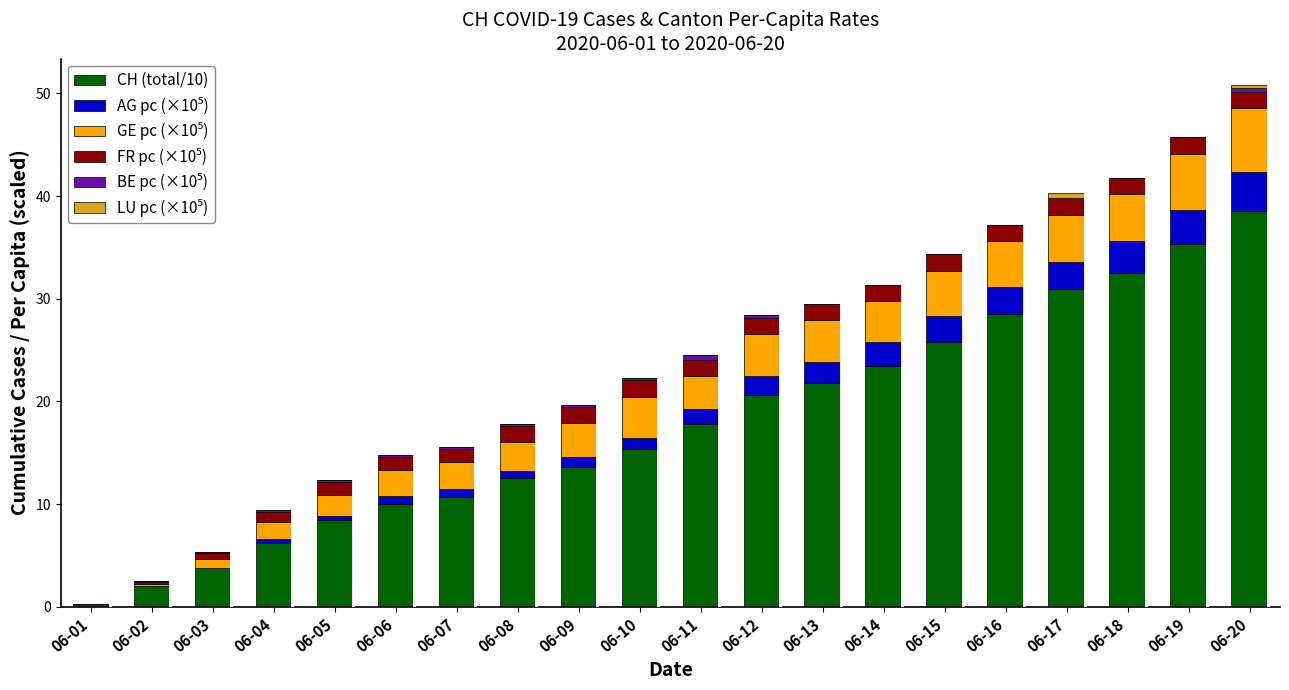

At which label does CH (total/10) reach its peak?

06-20